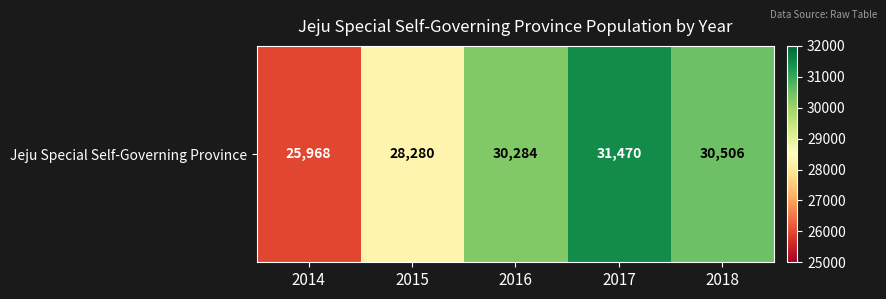

The chart shows a value of 28280 at 2015. True or false?

True